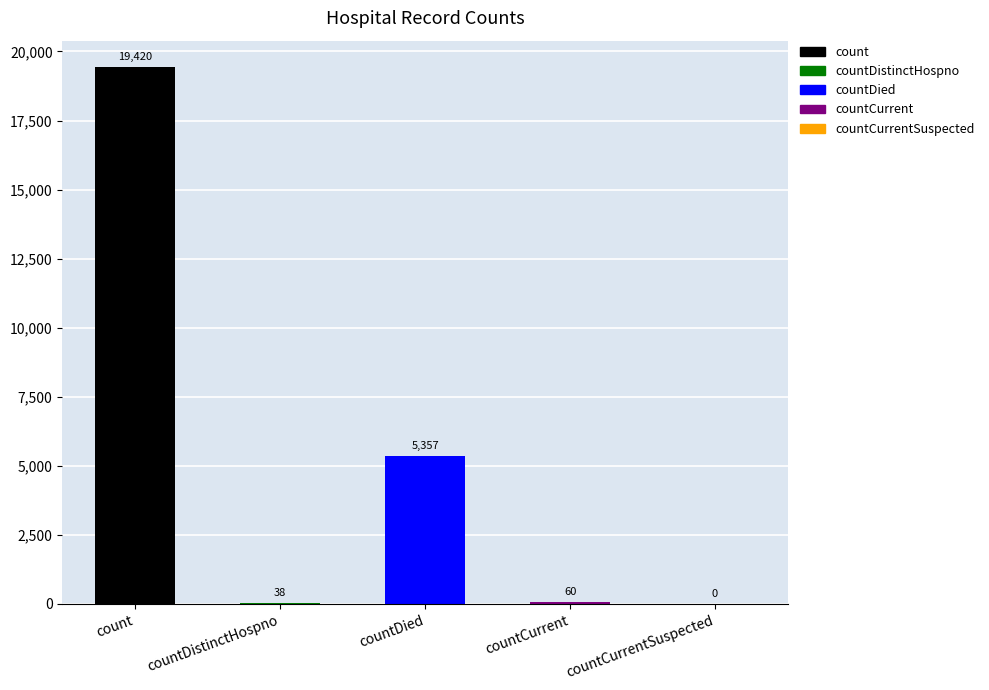

True or false: the data shows 5357 at countDied.

True